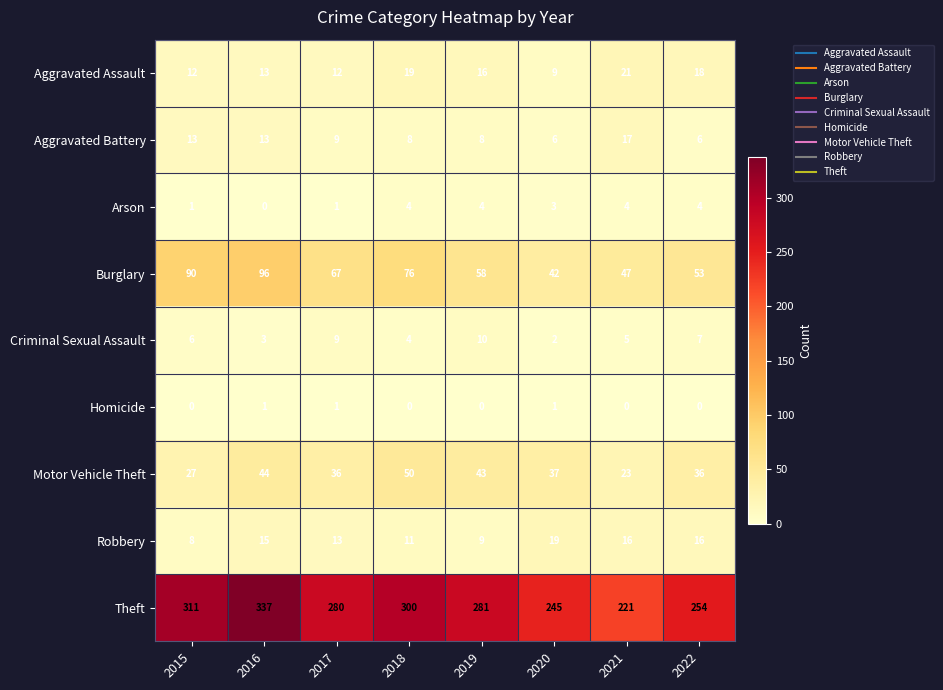

Which category has the highest value across all series?

2016